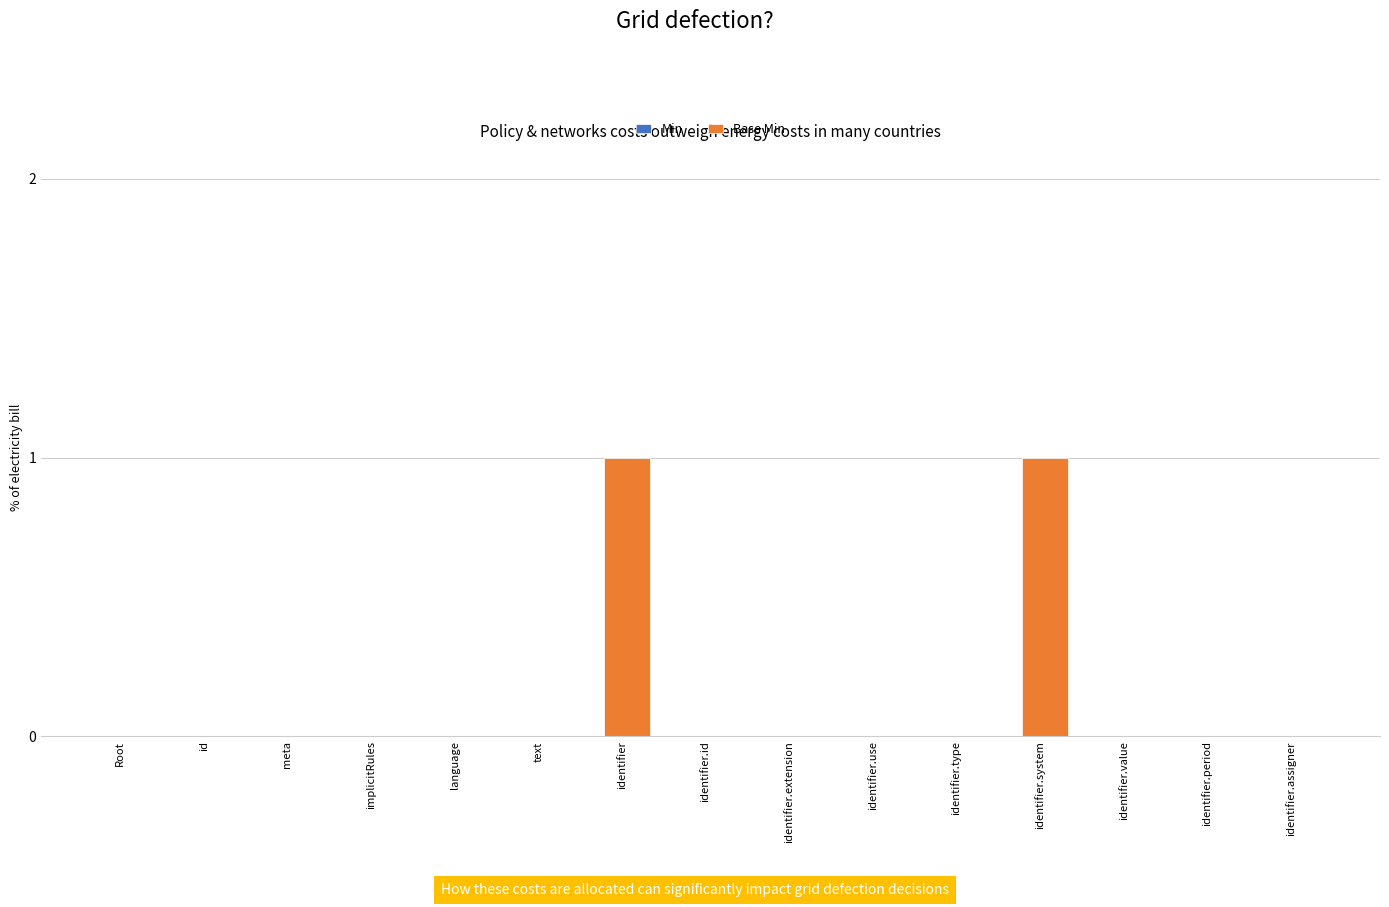

Is it true that the value at language is -1?

False